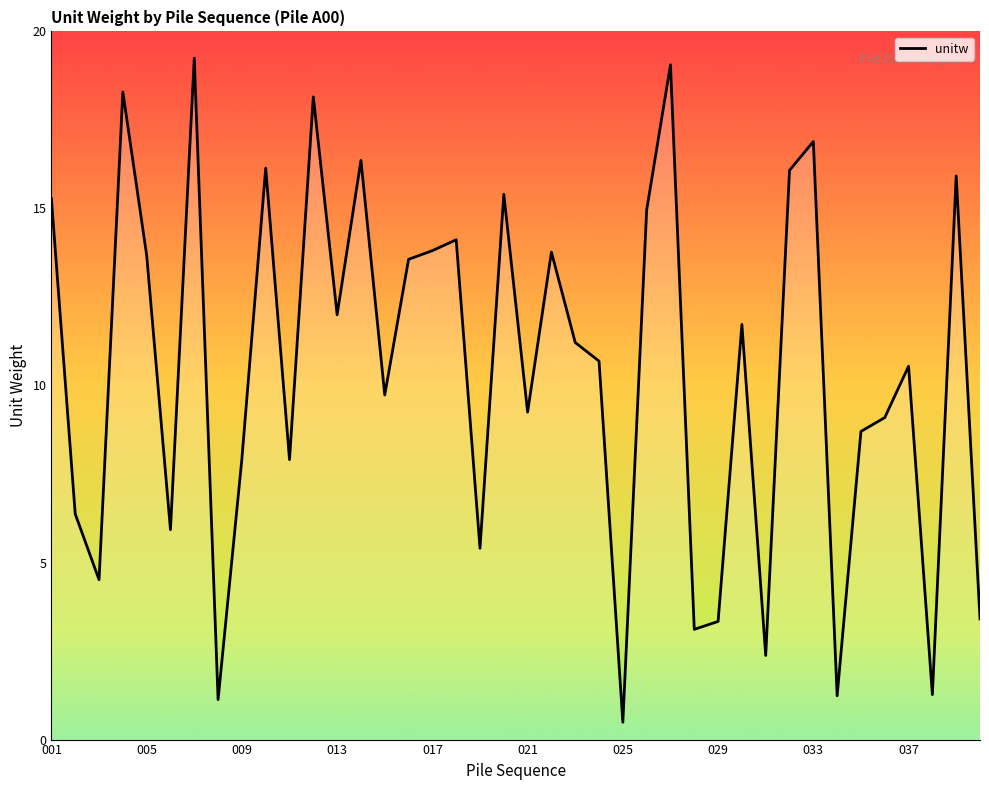

True or false: the data has more than 2 interior local peaks.

True